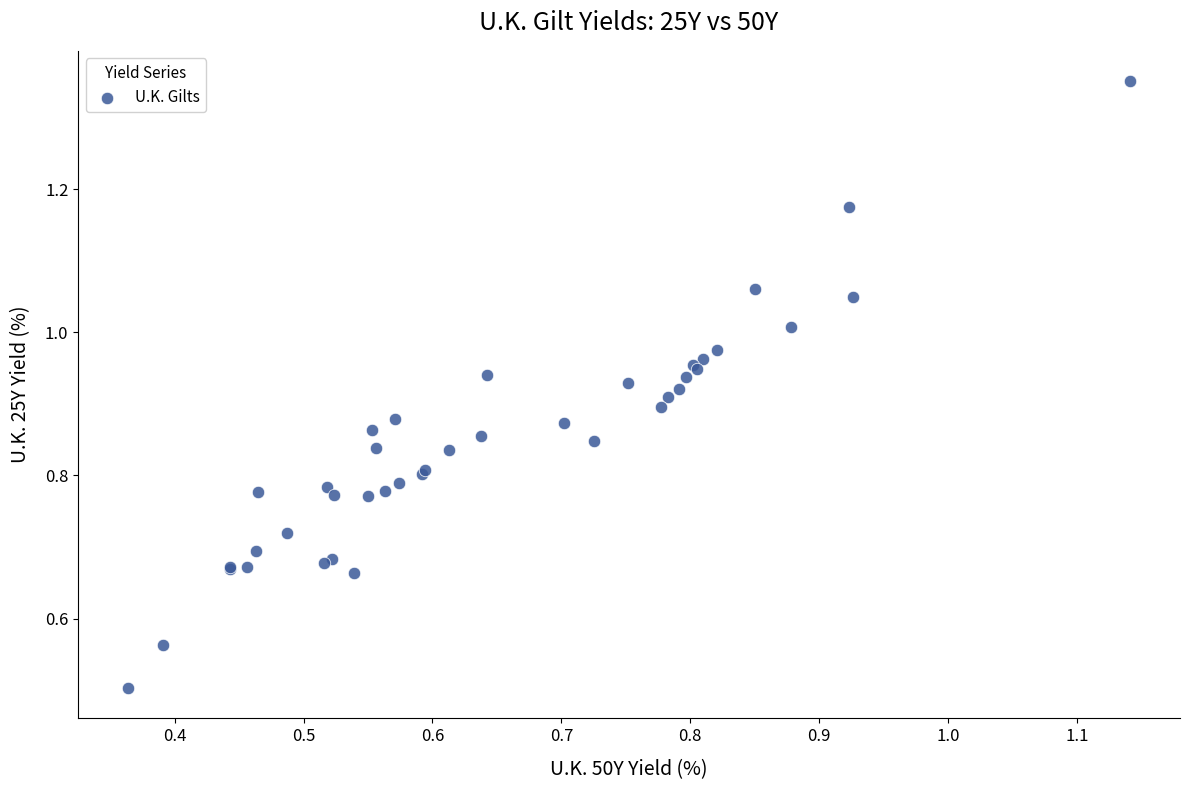

What Y value in the scatter plot is closest to 0?

0.5